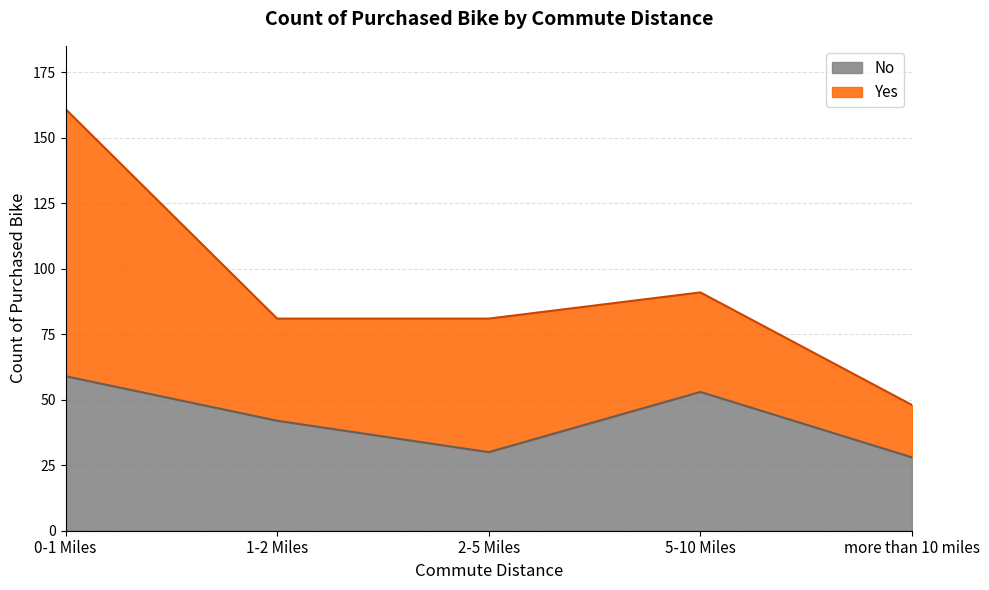

What value does the No series have at 5-10 Miles?

53